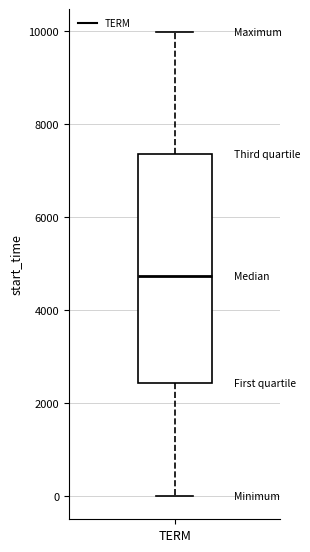

Transcribe this box plot: give where the median line is, the range the box spans, and where the two whiskers end, as read against the y-axis. The values are not printed on the chart, so give them approximately, as read against the axis.

median 4800, box 2400 to 7400, whiskers 0 to 10000